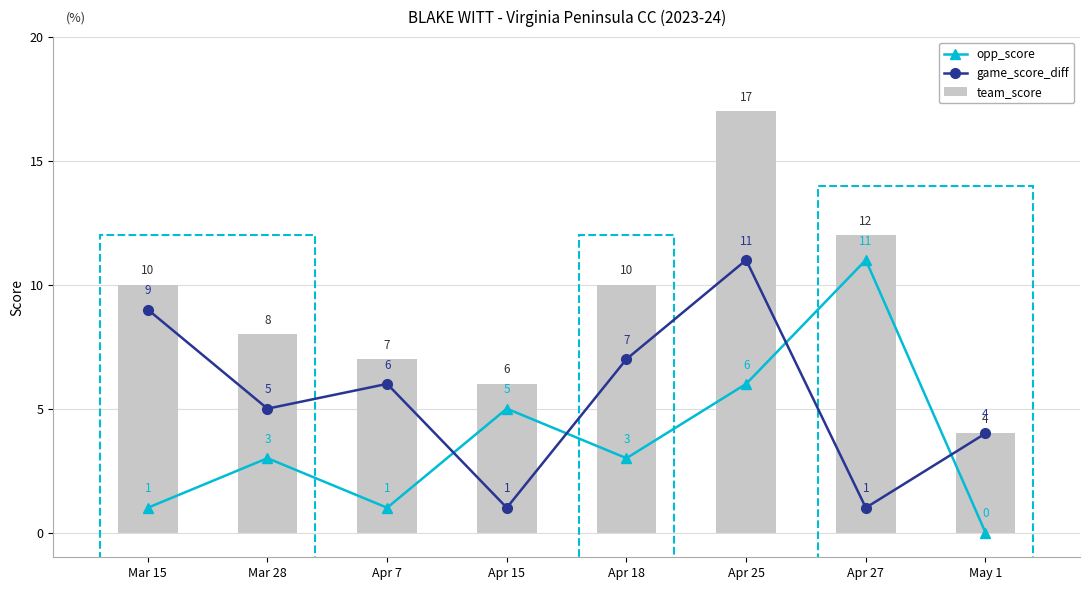

What is the label of the 5th bar from the left?

Apr 18